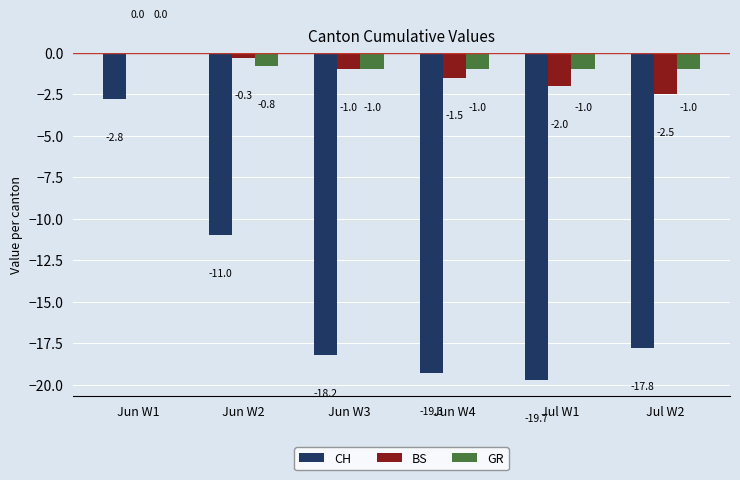

The value of BS at Jul W2 is -2.5. True or false?

True